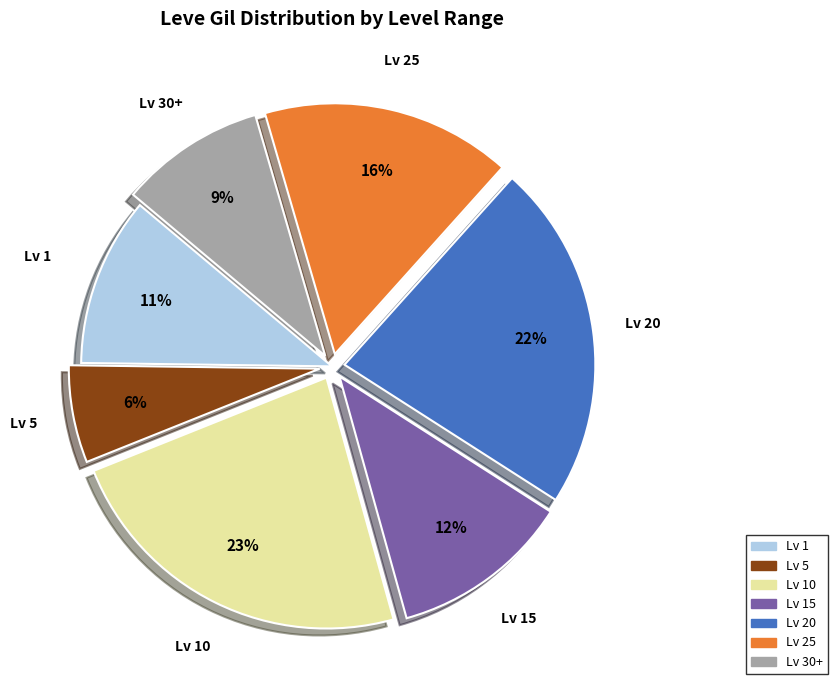

To the nearest percent, what is the difference between the largest and smallest slice percentages?

17%